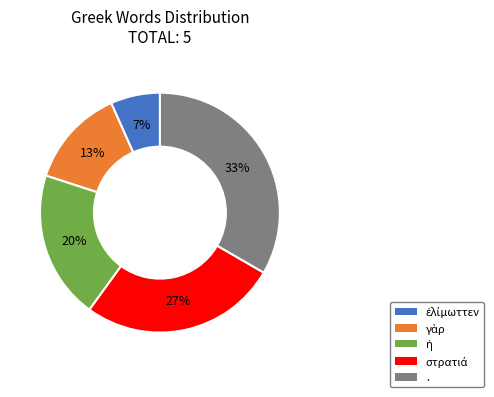

To the nearest percent, what is the average slice percentage?

20%